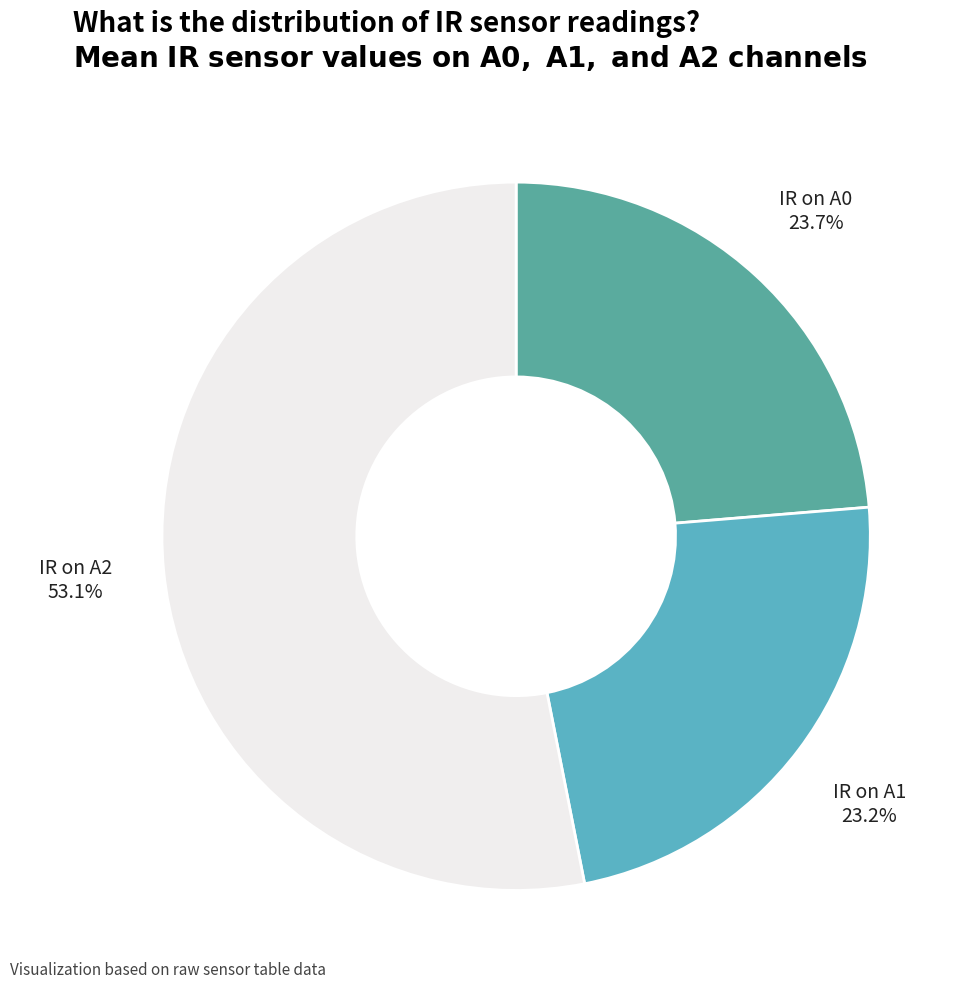

What is the largest slice in the pie chart?

IR on A2